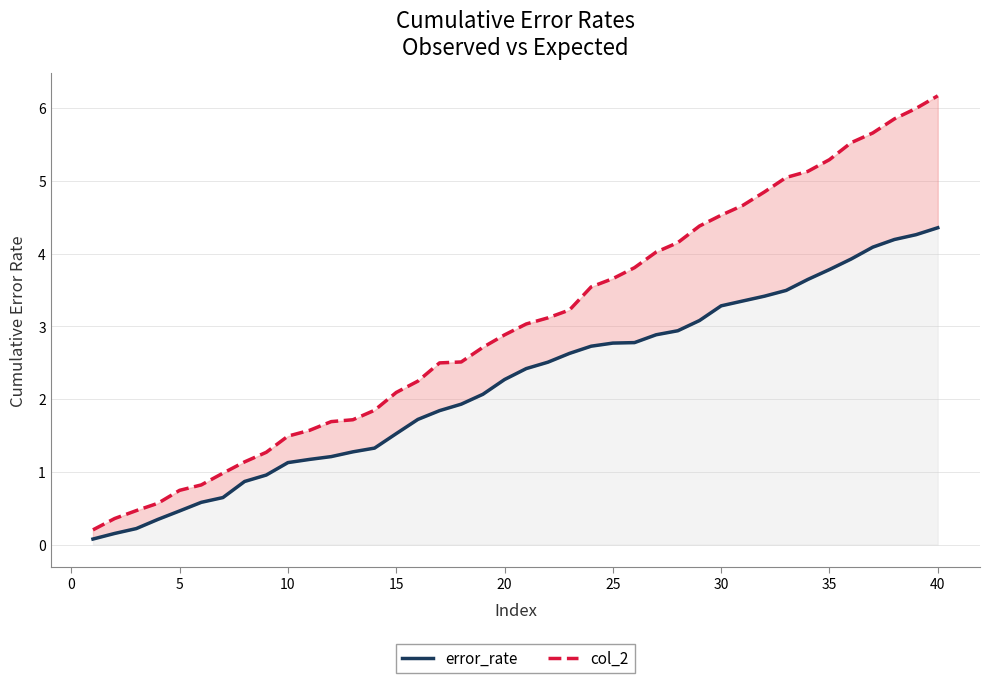

True or false: error_rate and col_2 cross at least once.

False